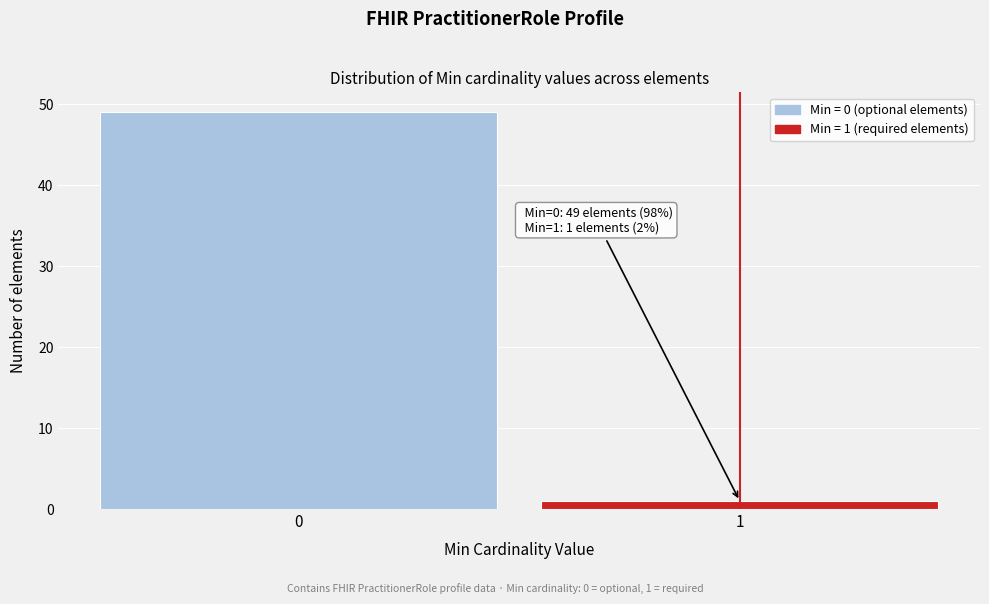

Reading left to right, extract all data points from this chart.

49	1